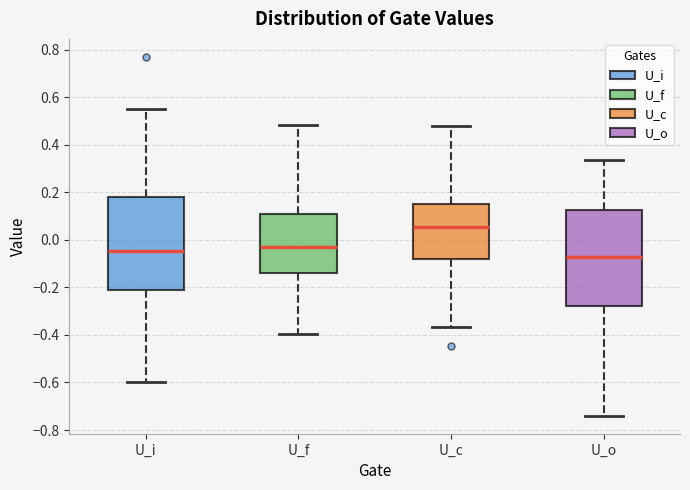

Reading left to right, read every box against the y-axis: the position of its median line, the range the box covers, and the ends of its whiskers. The values are not printed on the chart, so give them approximately, as read against the axis.

U_i: median -0.04, box -0.22 to 0.18, whiskers -0.60 to 0.56
U_f: median -0.04, box -0.14 to 0.12, whiskers -0.40 to 0.48
U_c: median 0.06, box -0.08 to 0.16, whiskers -0.36 to 0.48
U_o: median -0.08, box -0.28 to 0.12, whiskers -0.74 to 0.34